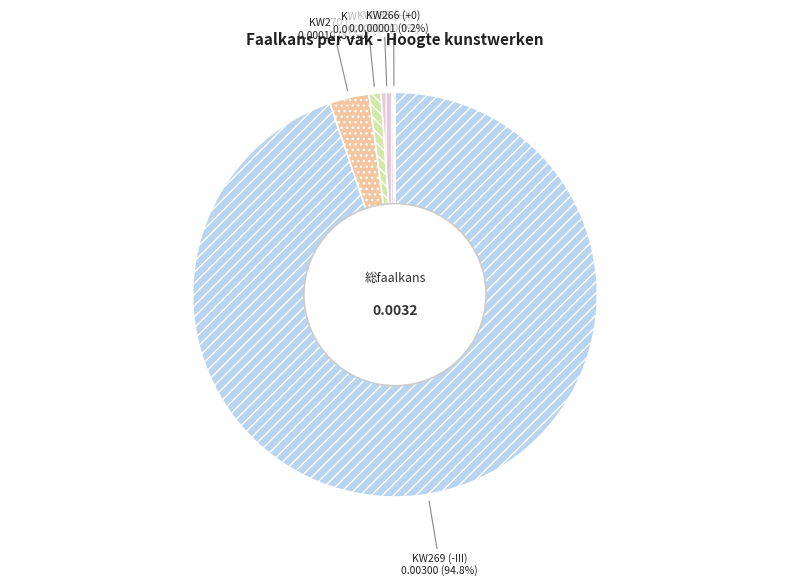

To the nearest percent, what is the difference between the largest and smallest slice percentages?

95%